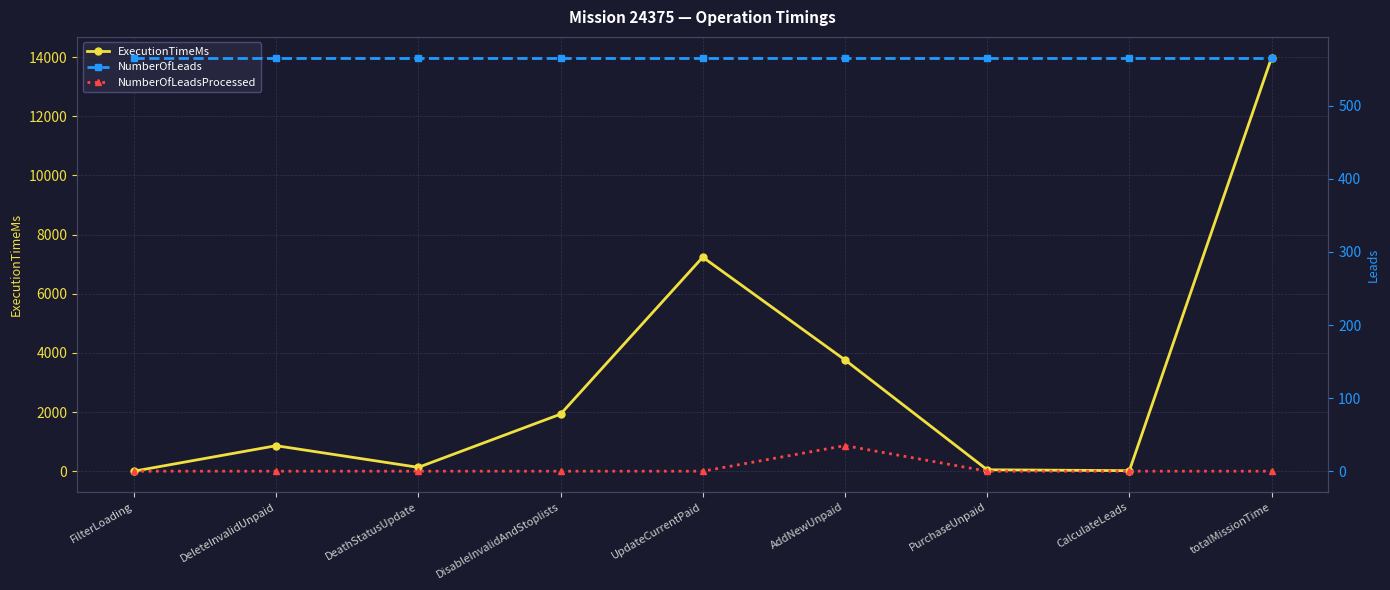

True or false: NumberOfLeadsProcessed and NumberOfLeads cross at least once.

False